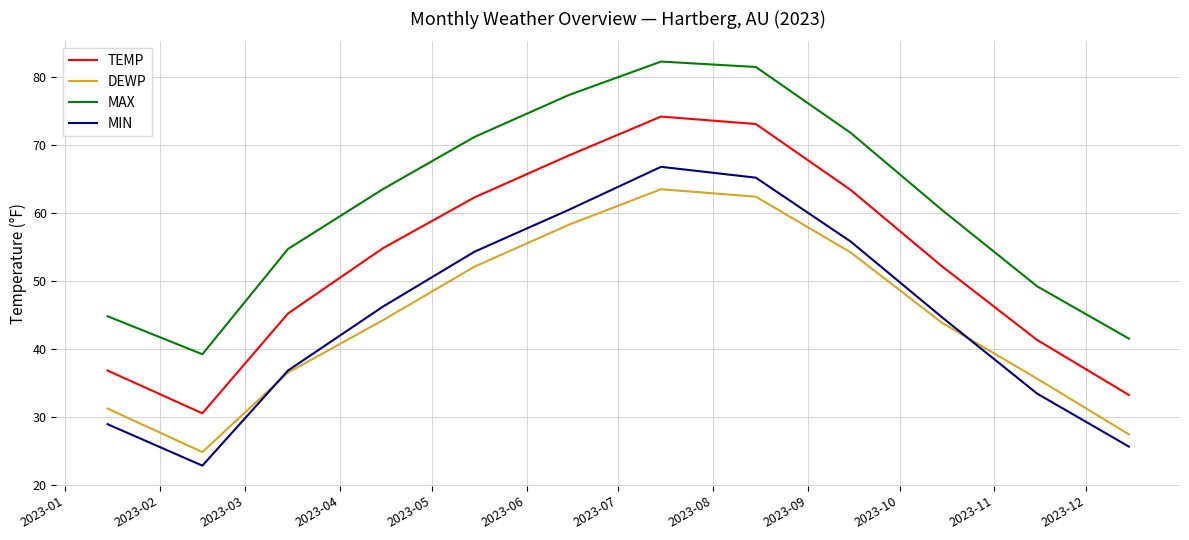

What is the greatest value displayed?

82.3